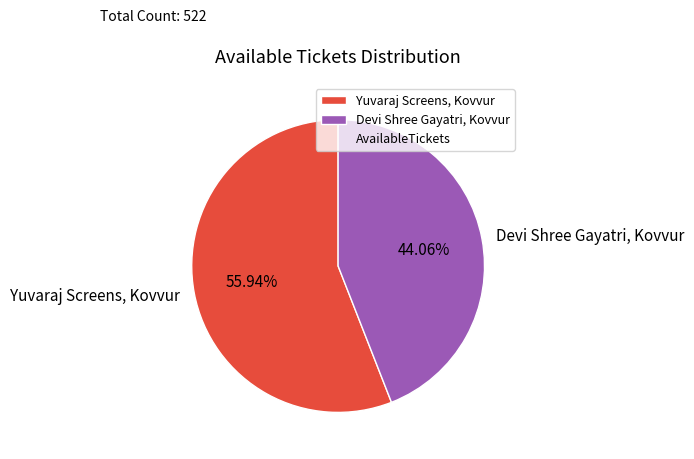

Which category has the biggest portion of the pie?

Yuvaraj Screens, Kovvur